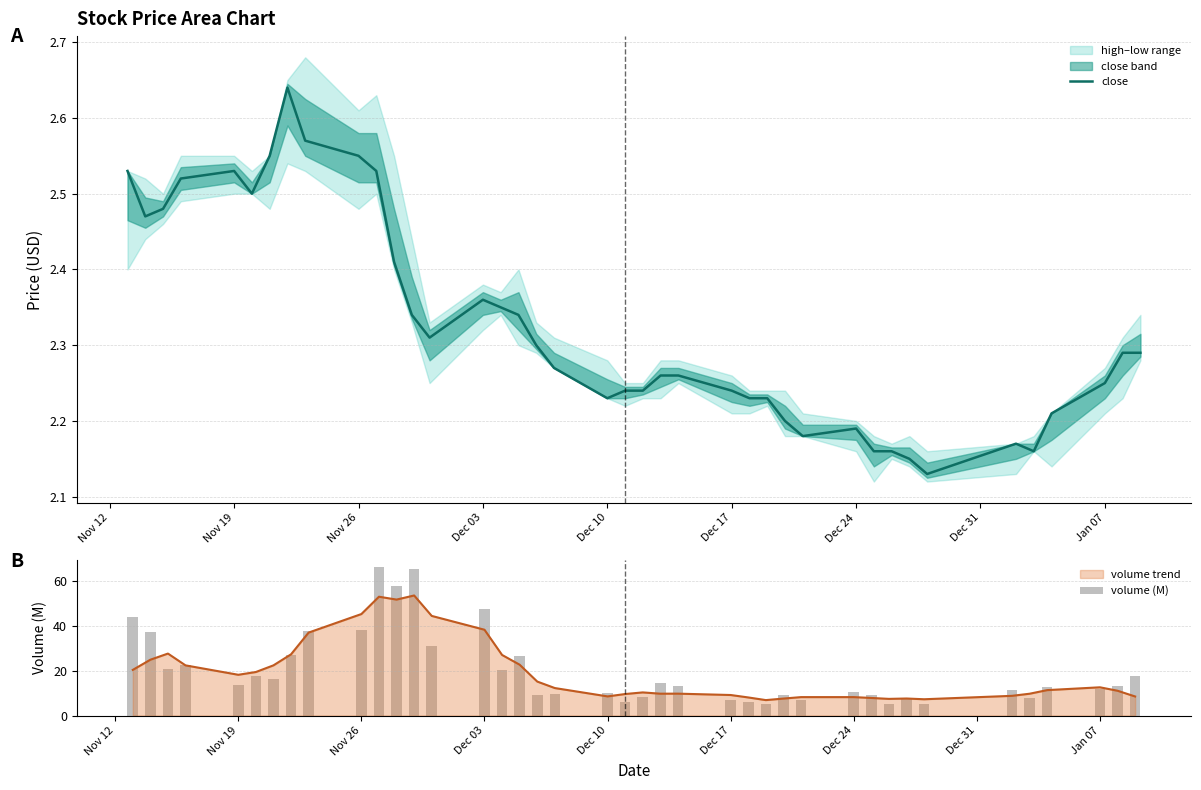

What is the value of the volume (M) bar at the 12th from the left?

57.4